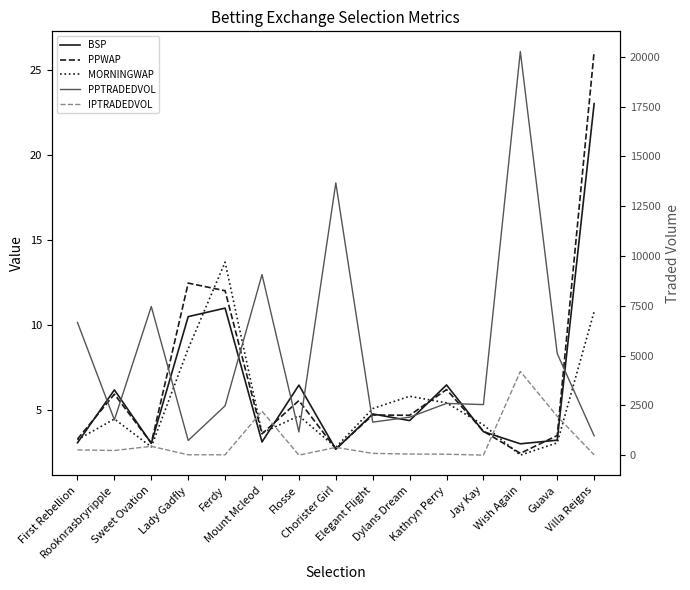

What is the average value of the PPTRADEDVOL series?

5204.4